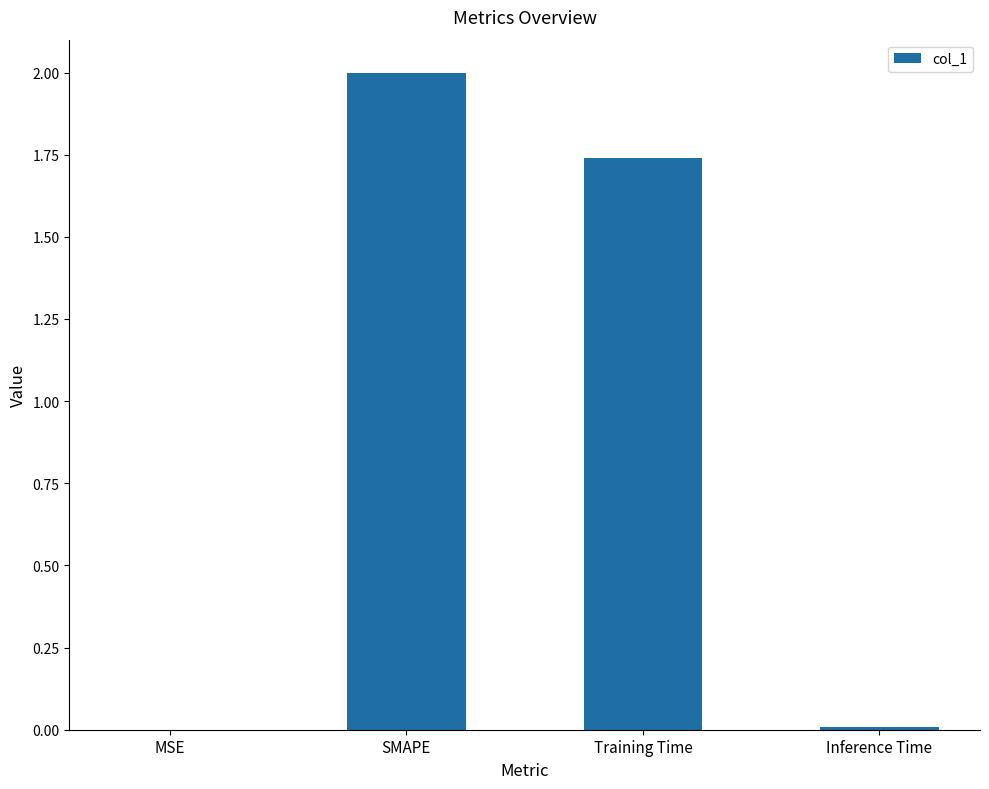

The chart shows a value of 0.0 at MSE. True or false?

True